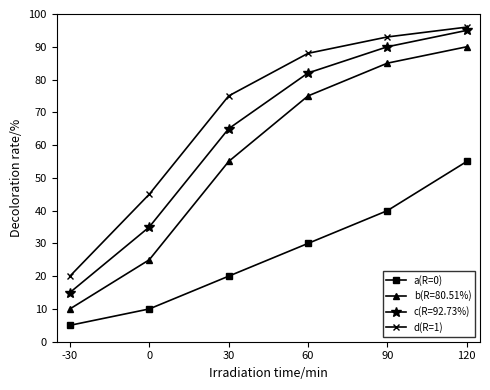

At which category is the sum across all series the highest?

120